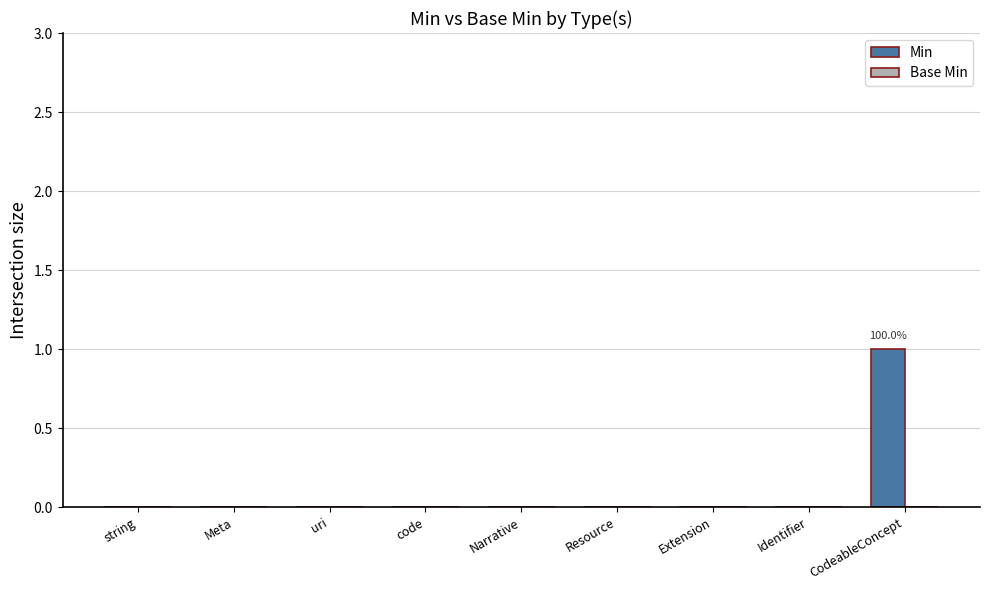

The value at string is -1. True or false?

False